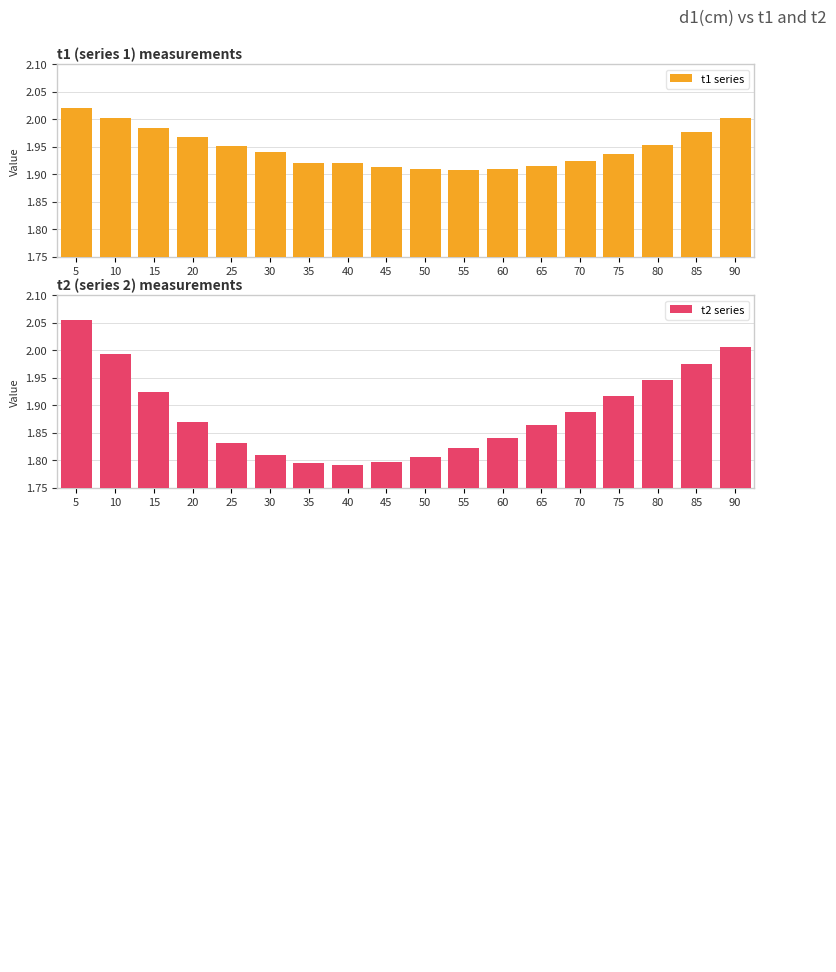

Rank the categories by t1 series value from lowest to highest.

55, 60, 50, 45, 65, 35, 40, 70, 75, 30, 25, 80, 20, 85, 15, 10, 90, 5